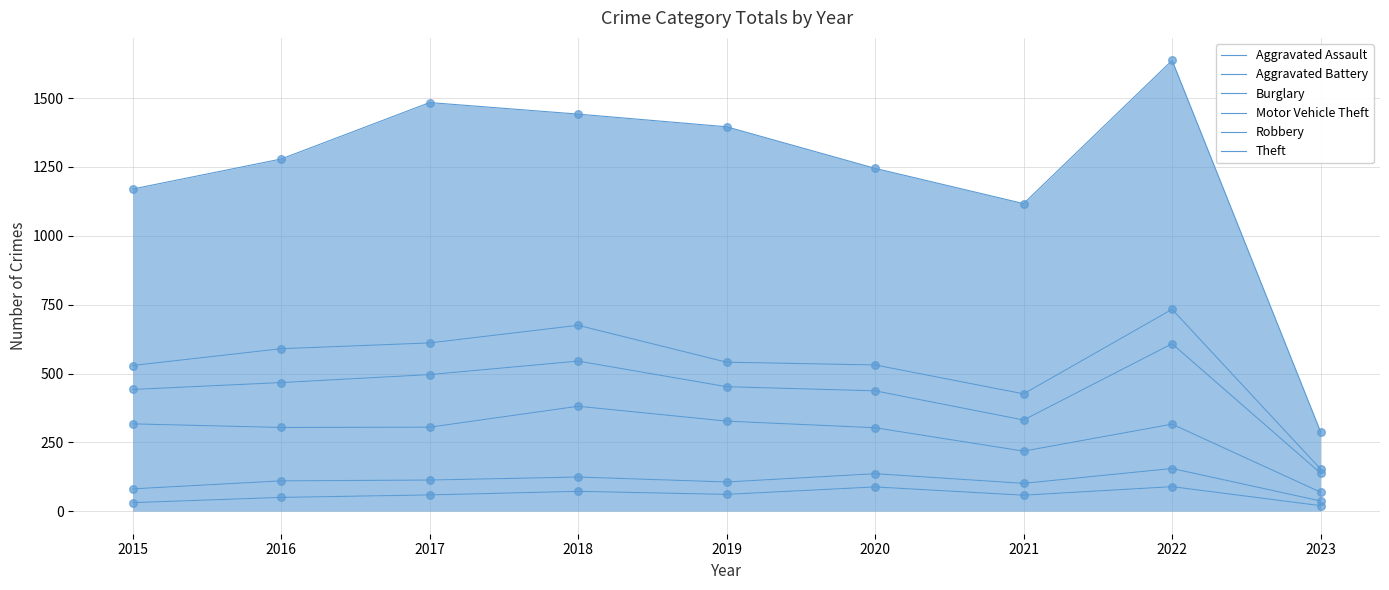

At which category is the sum across all series the highest?

2022